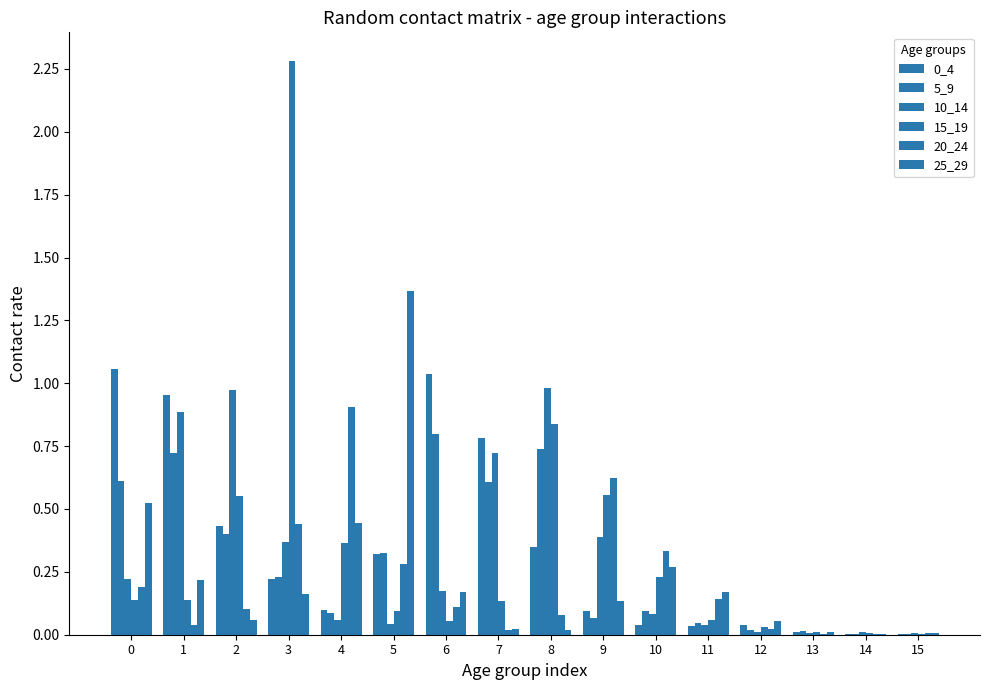

Does the chart contain stacked bars?

No